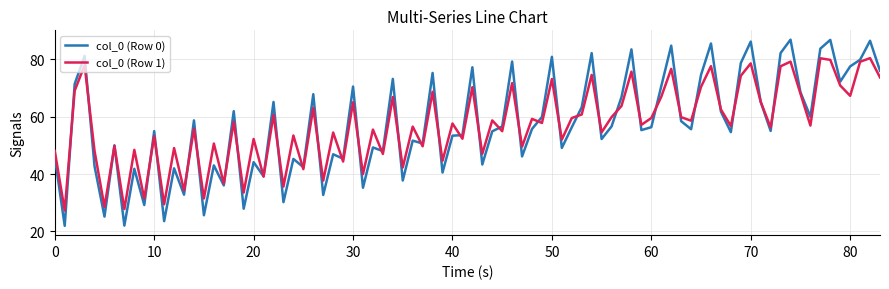

What is the greatest value displayed?

86.9